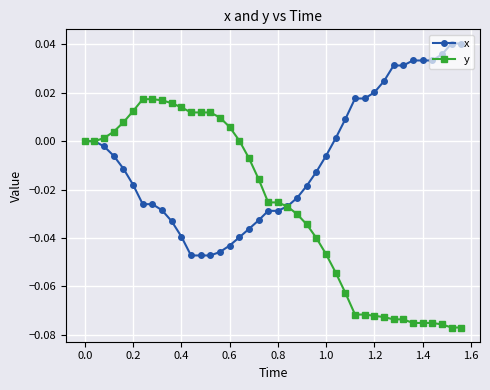

What is the sum of all x values?

-0.3